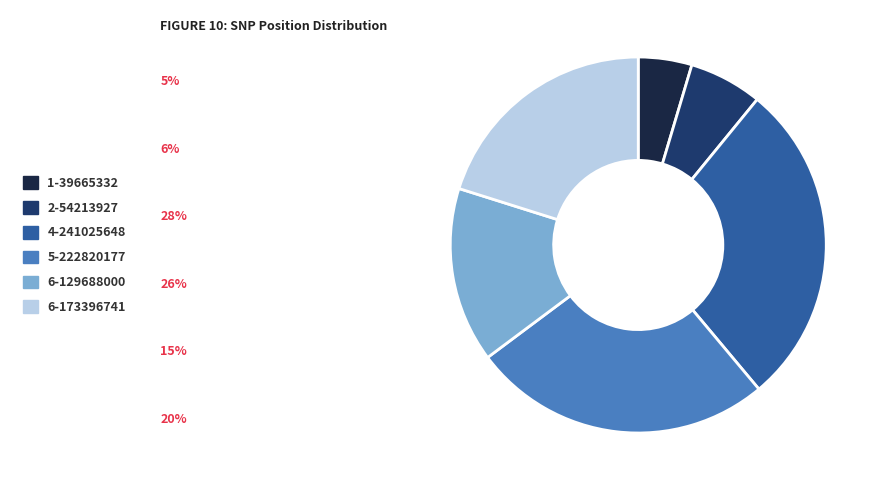

Does 6-129688000 represent more than half of the total?

No